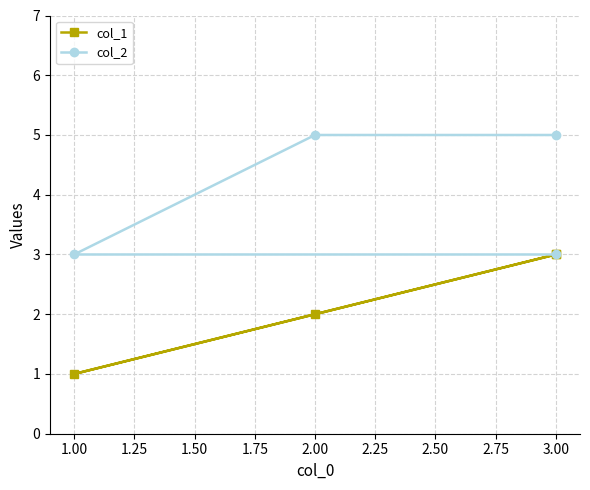

Rank the series at 2.00 from lowest to highest value.

col_1, col_2